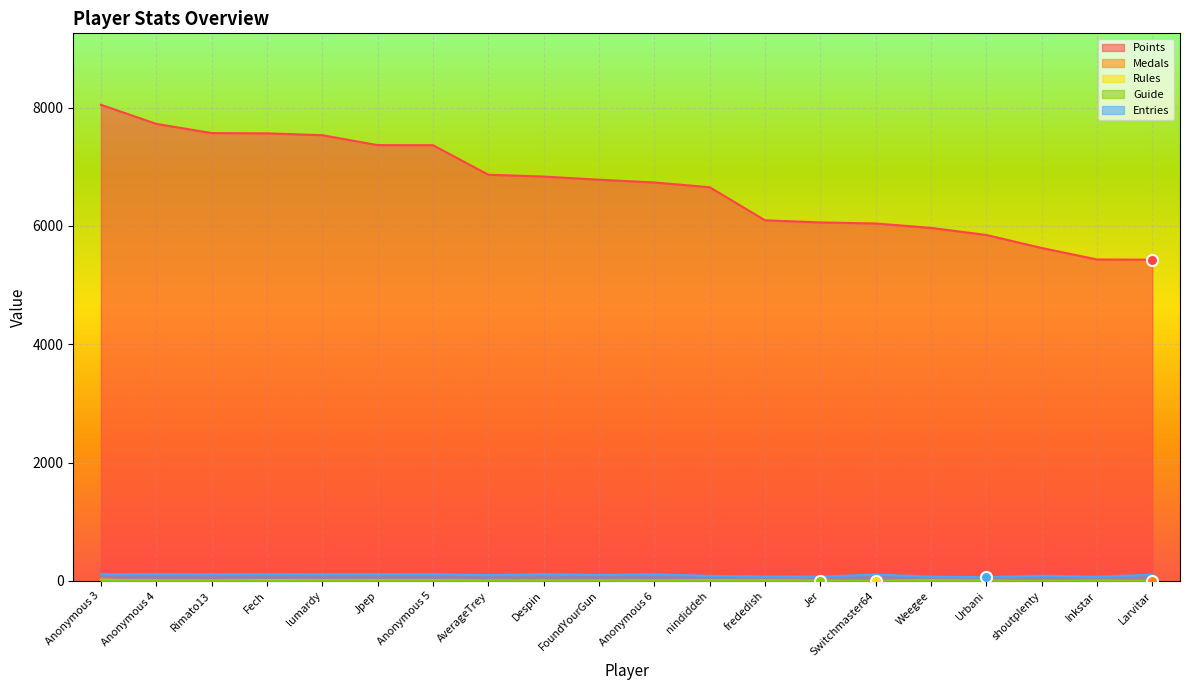

What is the greatest value displayed?

8047